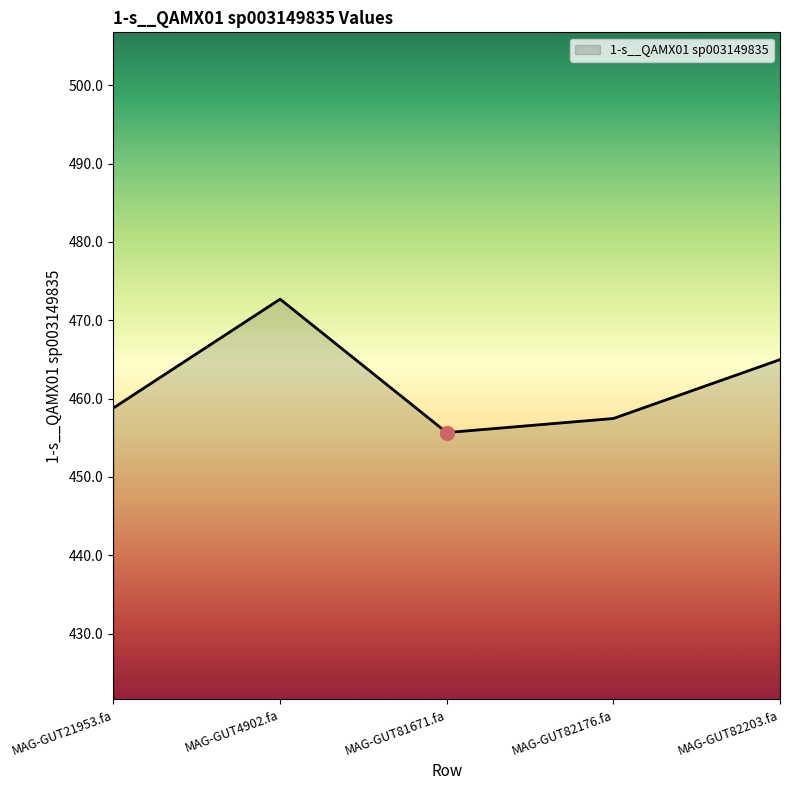

Read the value at MAG-GUT21953.fa.

458.8